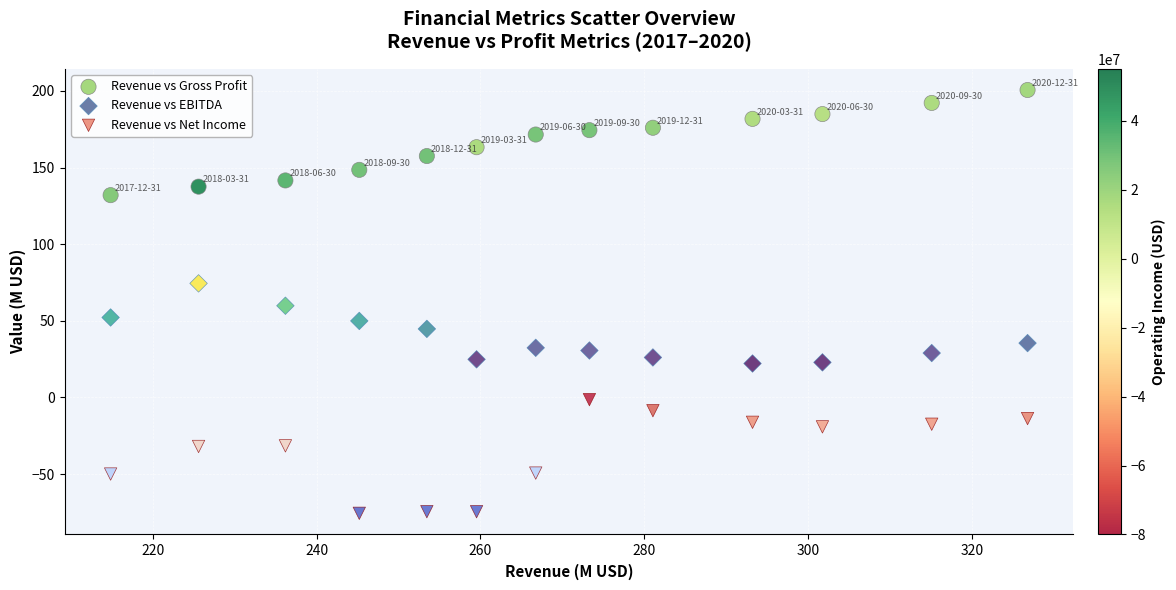

Across all data points, what is the range of X values (max minus min)?

111.9